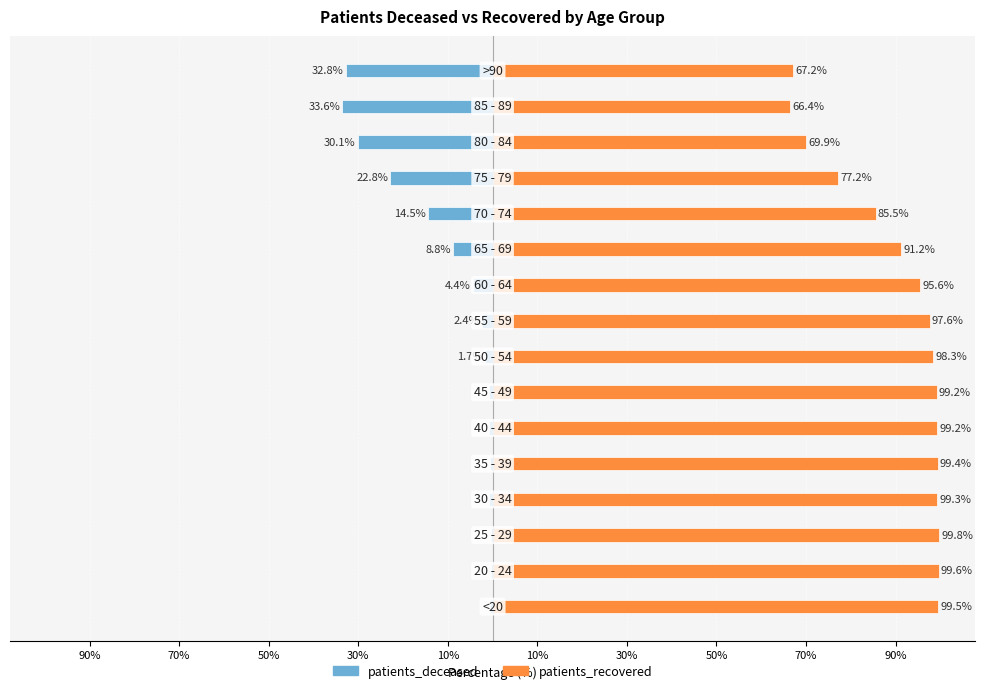

What is the average value of the patients_deceased series?

-9.7